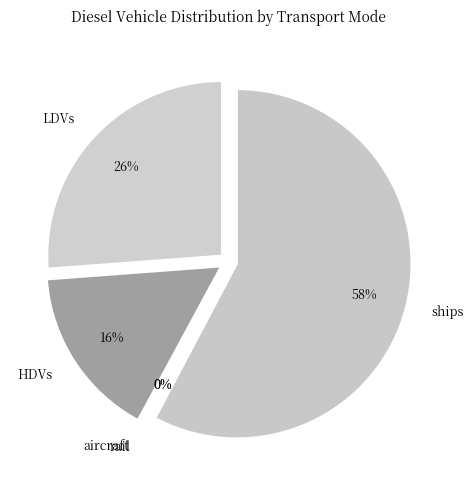

To the nearest percent, what is the difference between the HDVs and LDVs slice percentages?

10%